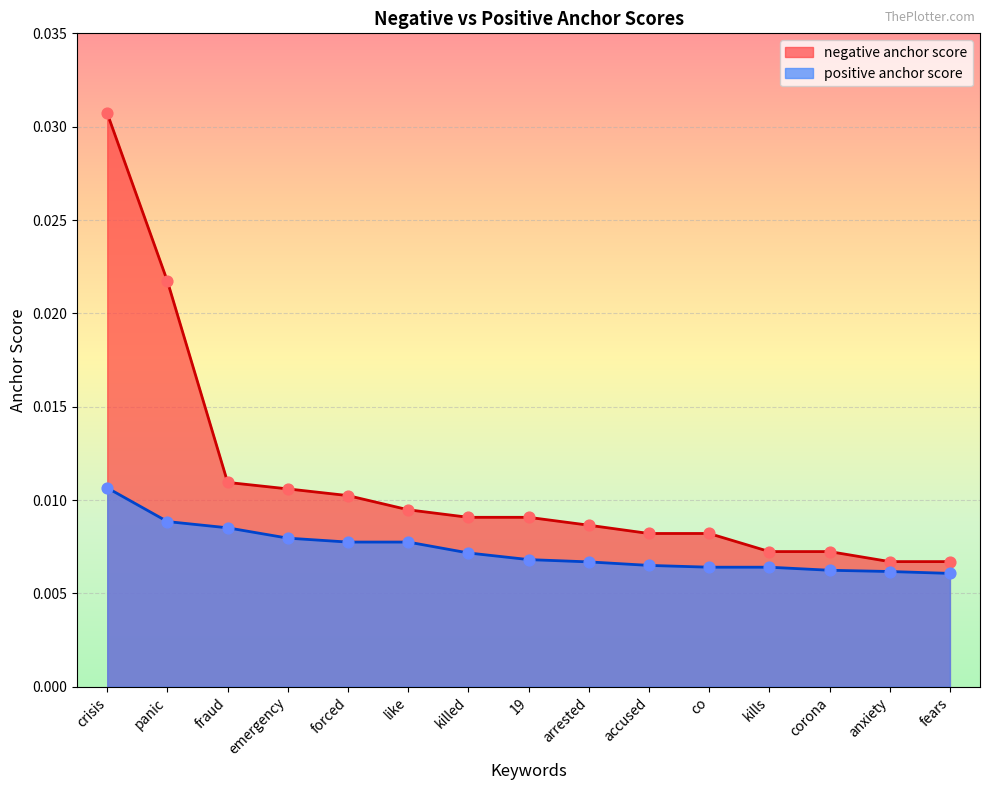

What are all the series names shown in the legend?

negative anchor score, positive anchor score